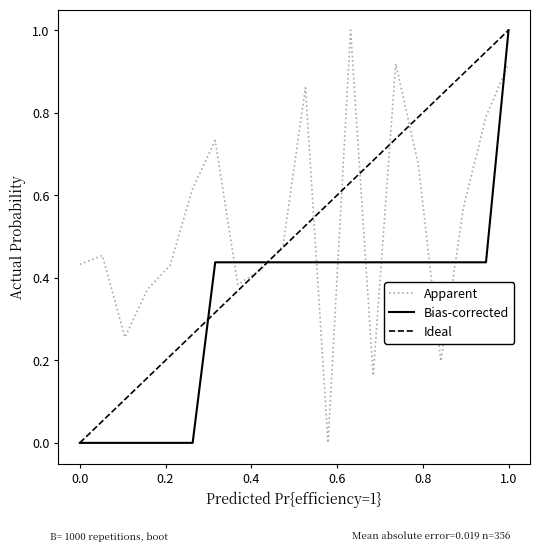

What is the value of the average_fitness point at the 14th from the left?

0.2